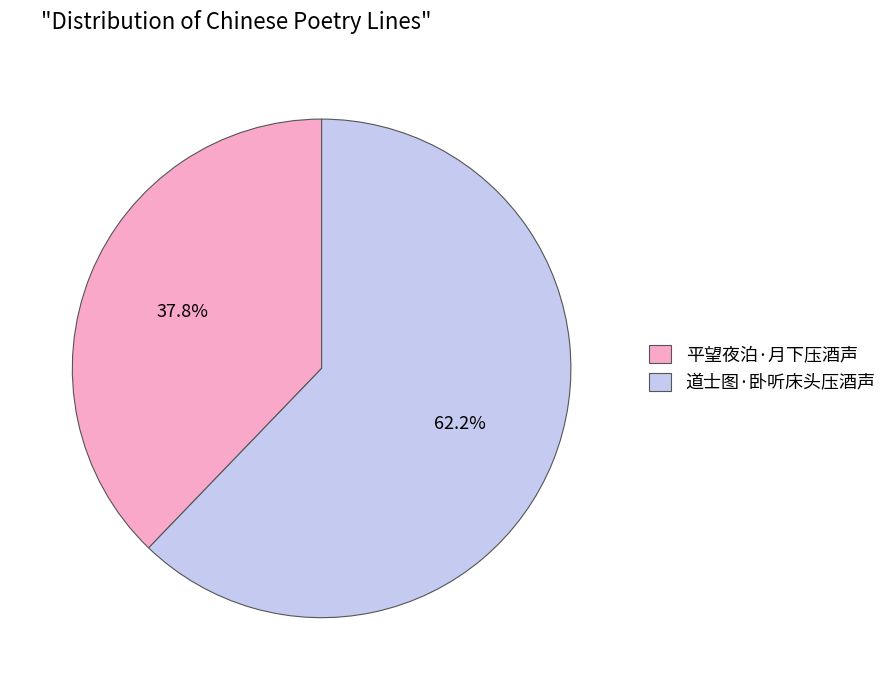

Between 平望夜泊·月下压酒声 and 道士图·卧听床头压酒声, which is larger?

道士图·卧听床头压酒声